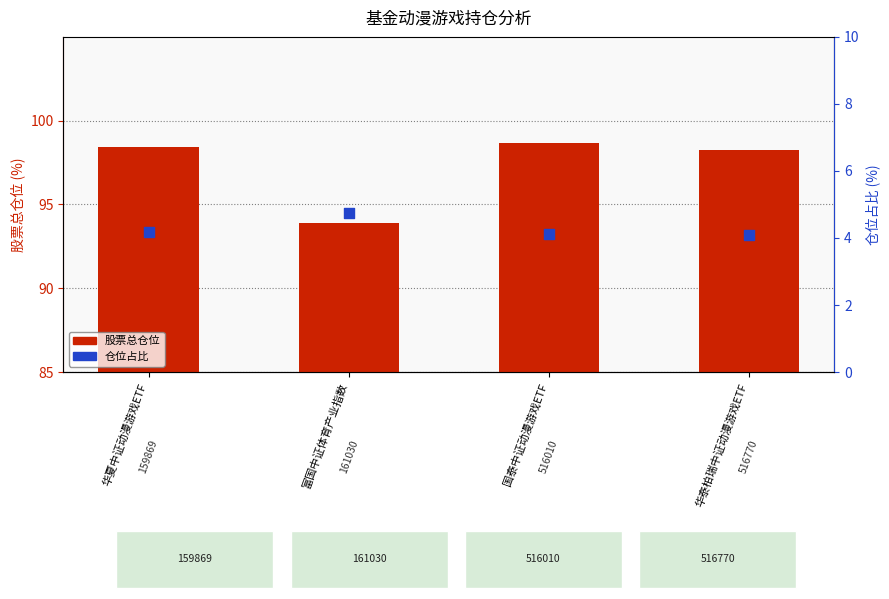

Which series has the largest total across all categories?

股票总仓位